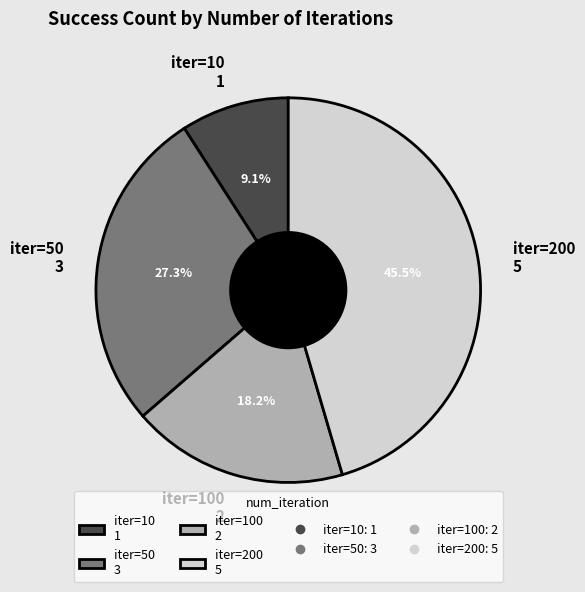

Count the number of slices in the pie.

4